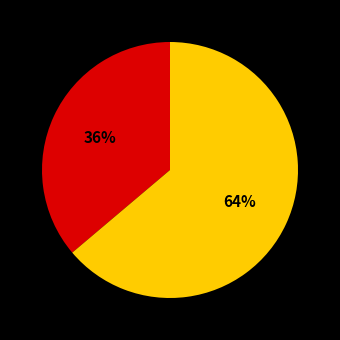

Is there a majority slice in this chart?

Yes